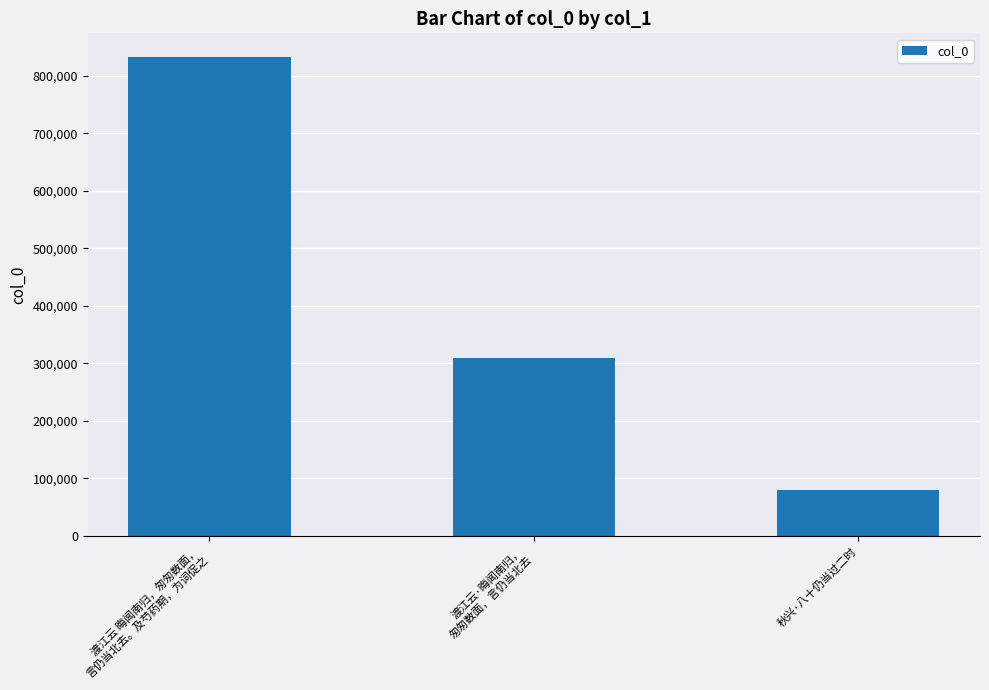

What is the difference between the values at 渡江云·晦闻南归，
匆匆数面，言仍当北去 and 秋兴·八十仍当过二时?

228394